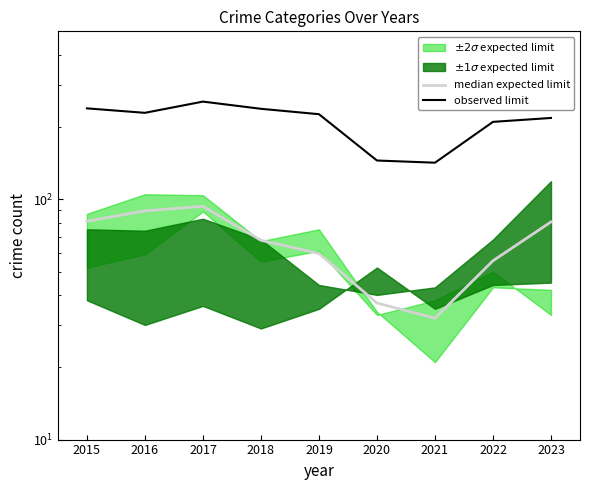

True or false: median expected limit and observed limit cross at least once.

False